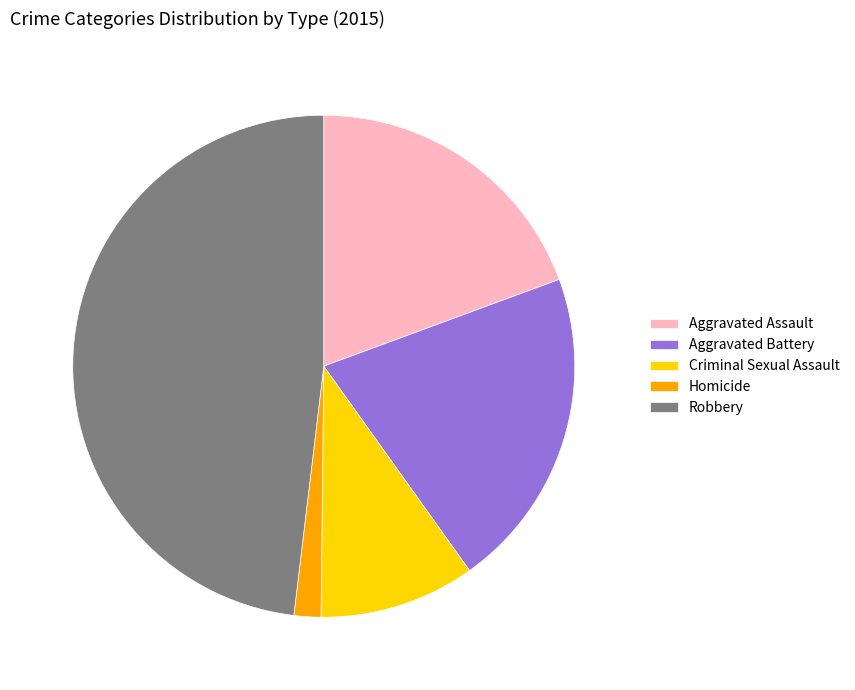

What is the ratio of the value at Aggravated Assault to the value at Robbery?

0.4